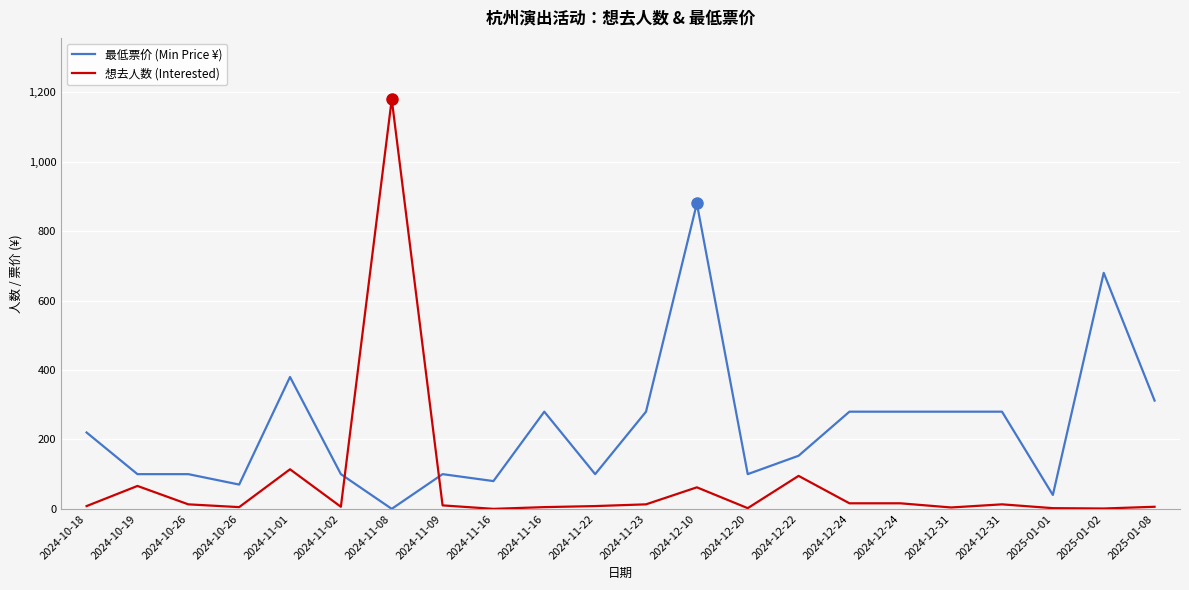

What are all the series names shown in the legend?

最低票价 (Min Price ¥), 想去人数 (Interested)